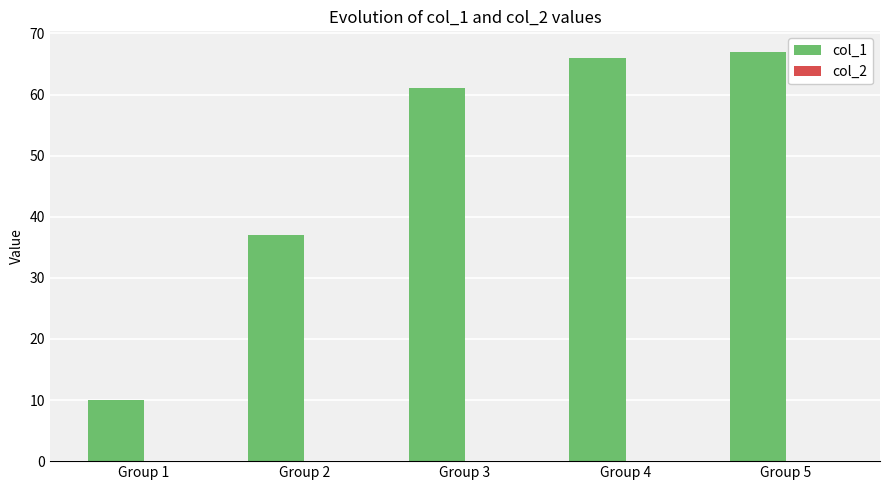

What is the ratio of the value at Group 5 to the value at Group 3?

1.1